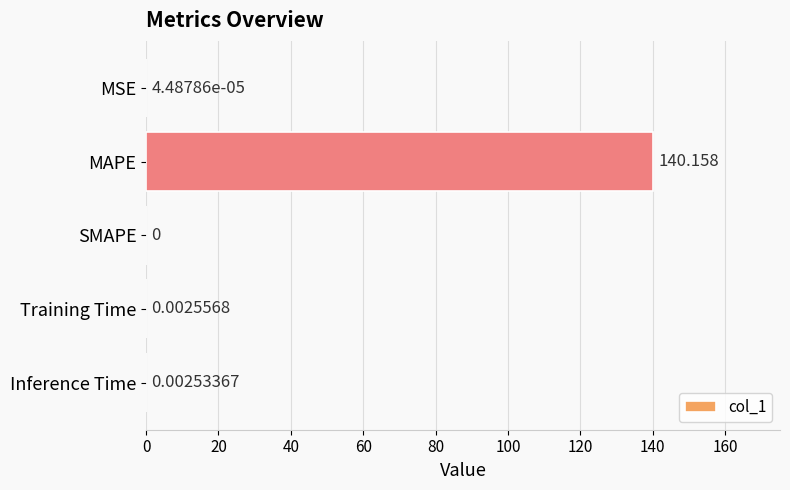

How many distinct data groups are displayed?

1